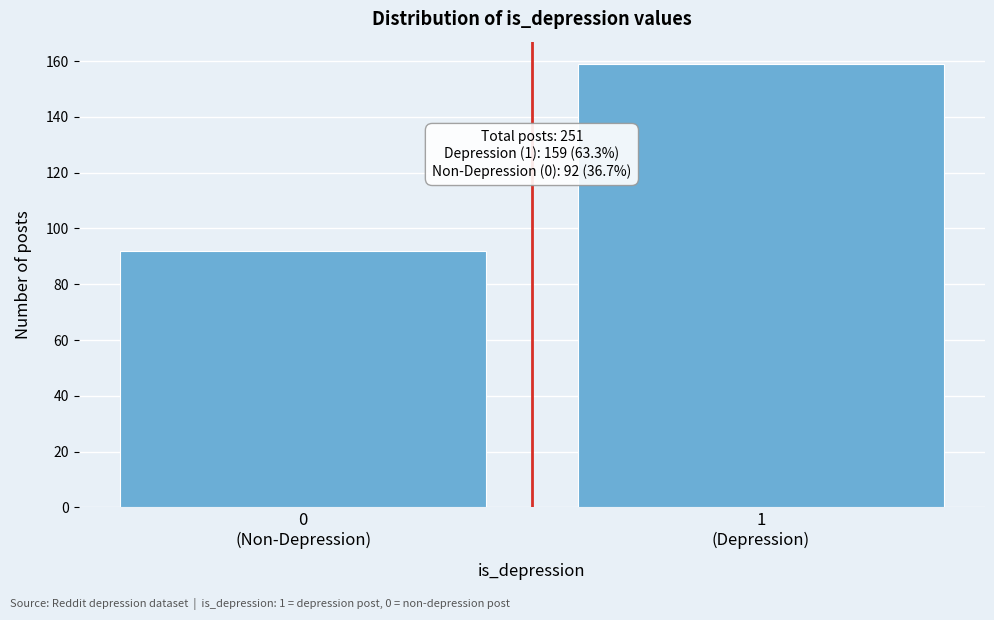

Reading left to right, what are all the values shown in this chart?

92	159